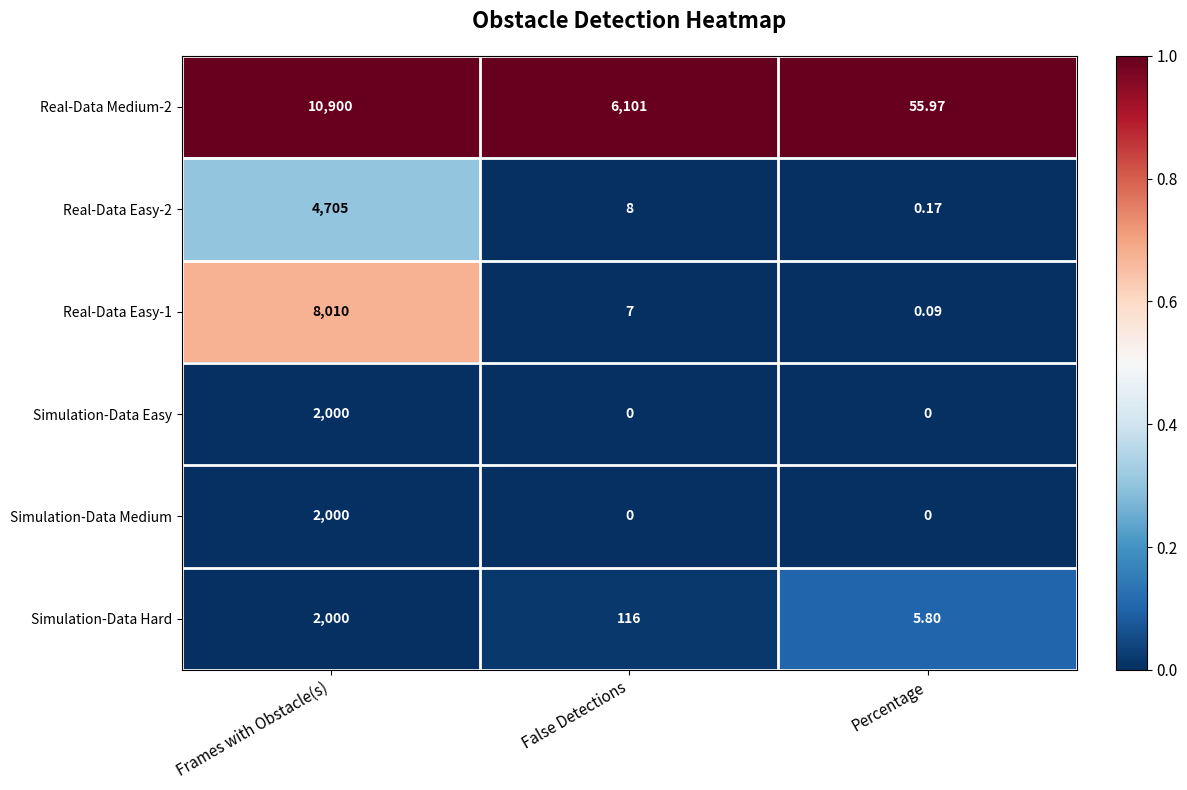

At how many categories does at least one series exceed 0?

3